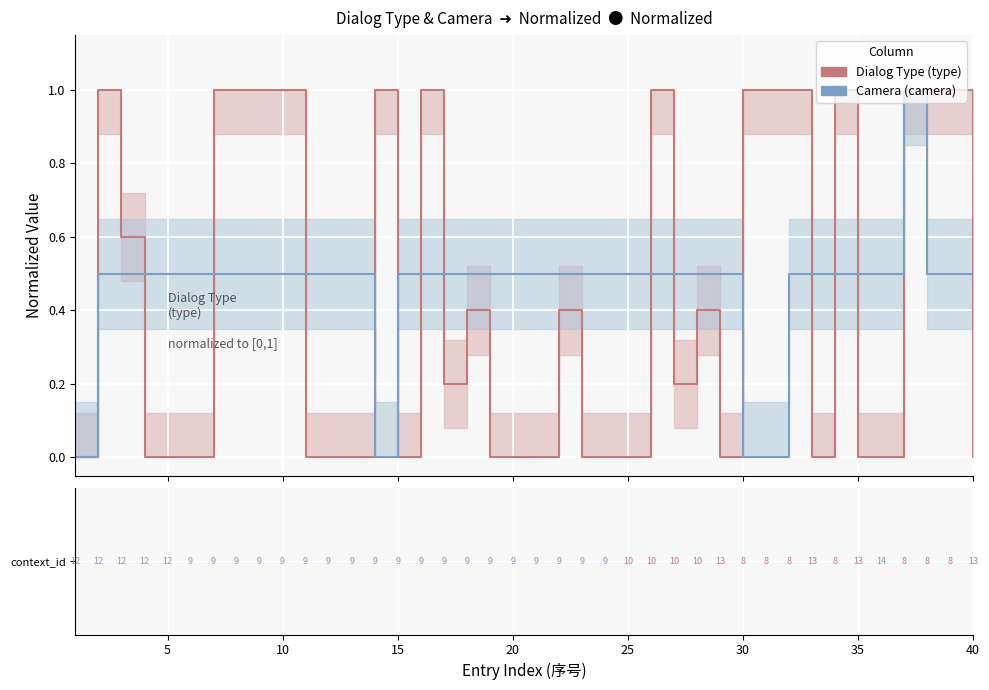

What is the value of the Dialog Type point at the 9th from the left?

1.0